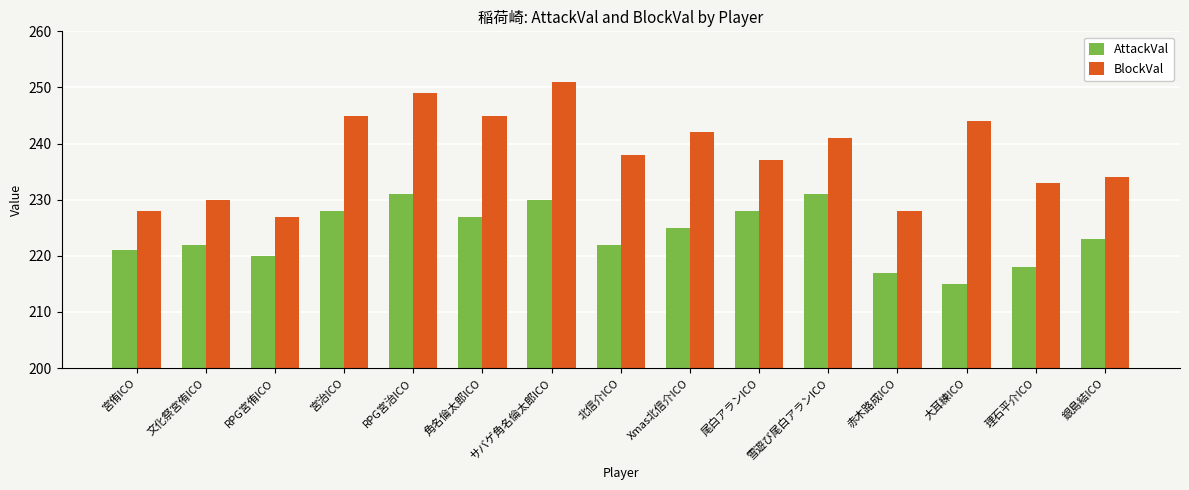

What is the sum of all AttackVal values?

3358